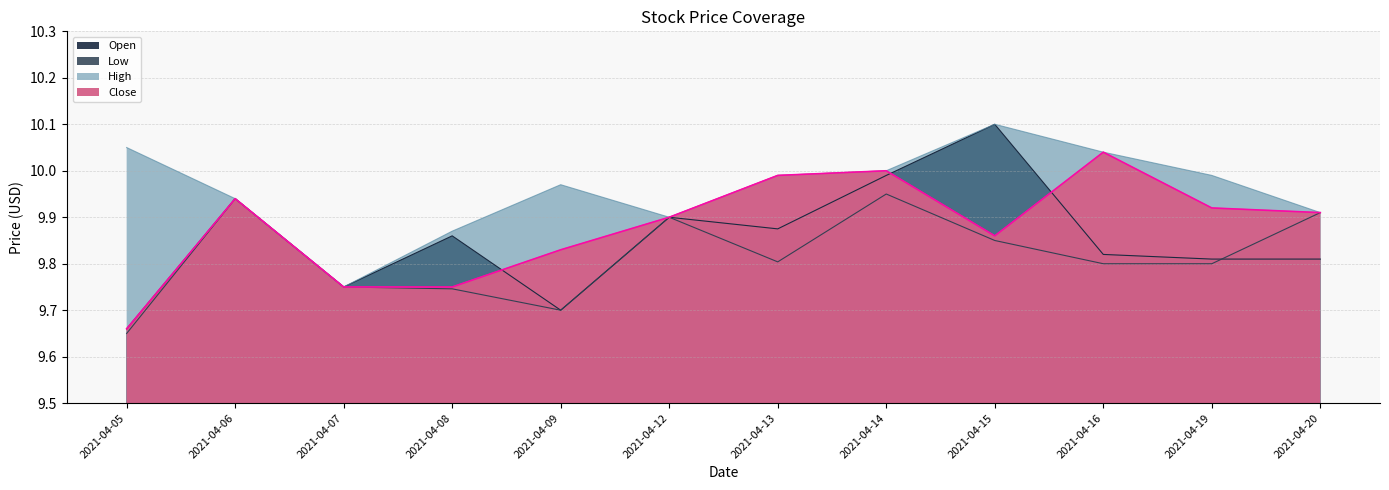

What is the smallest value displayed?

9.6